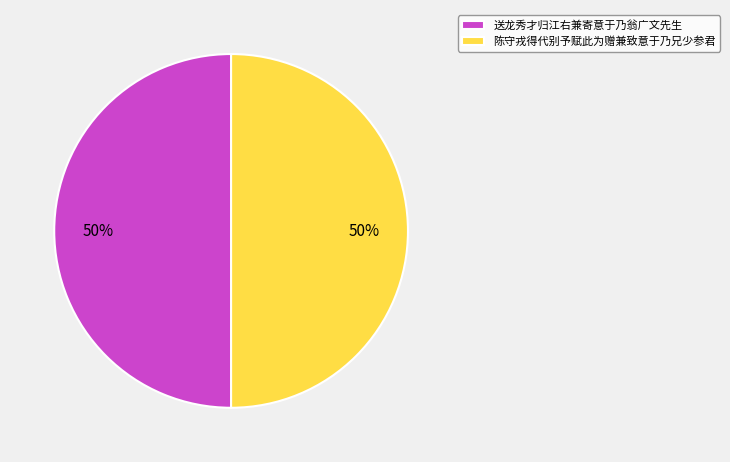

True or false: 送龙秀才归江右兼寄意于乃翁广文先生 accounts for 61% of the total.

False